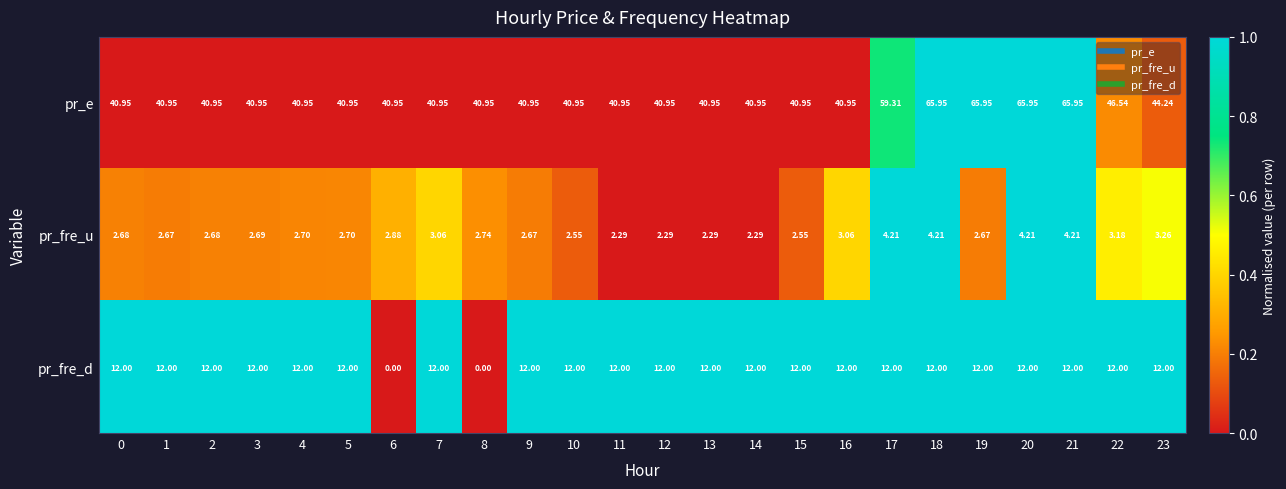

List the series in order of their peak value, lowest first.

pr_fre_u, pr_fre_d, pr_e